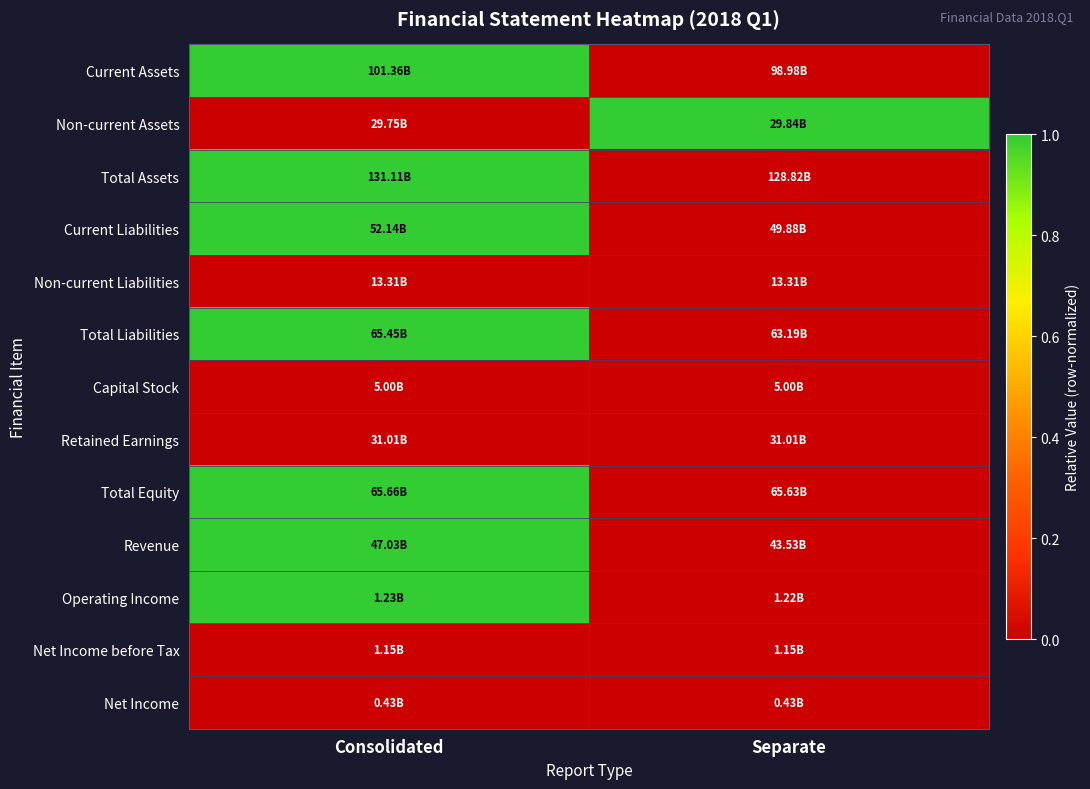

At how many categories does at least one series exceed 0?

2